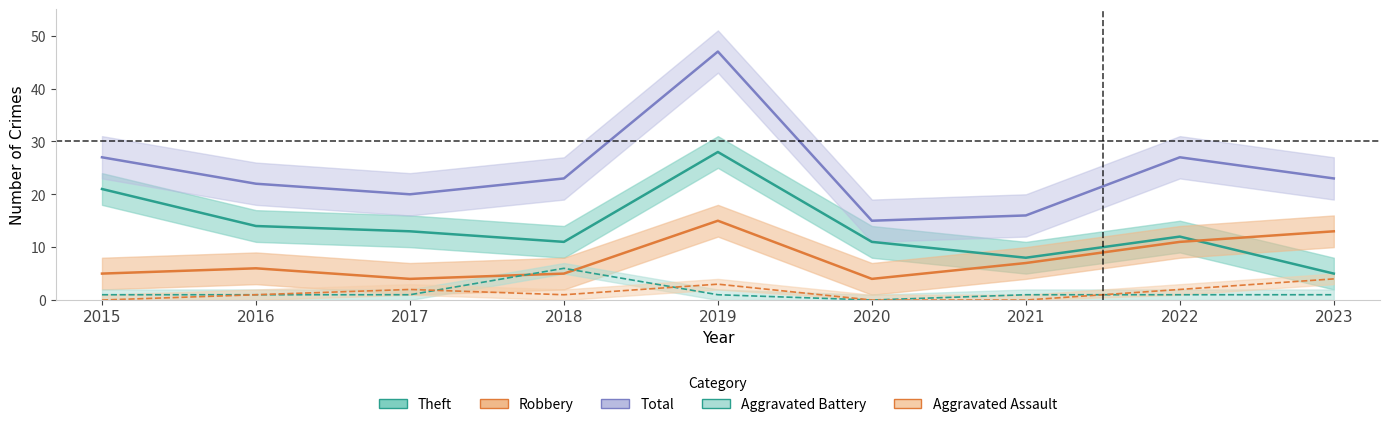

How many interior local valleys does the Theft series have?

2